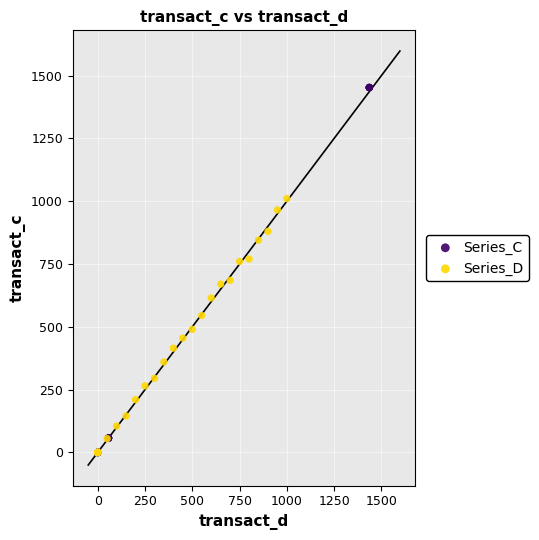

Which series contains the highest Y value?

Series_C